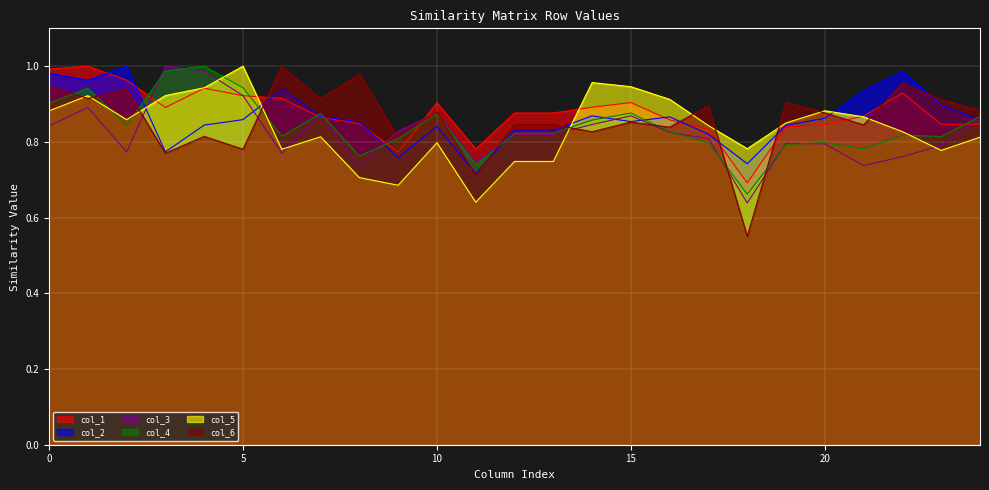

In col_6, how many points are lower than both neighbors (excluding endpoints)?

10